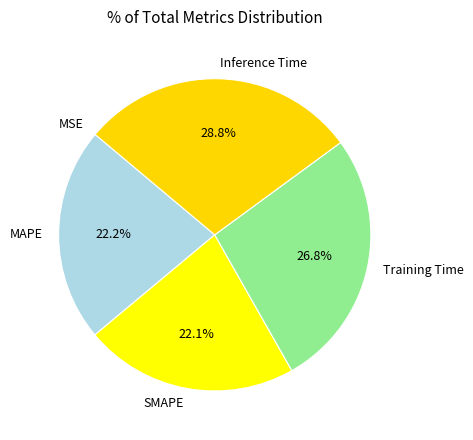

Which slice is the largest?

Inference Time